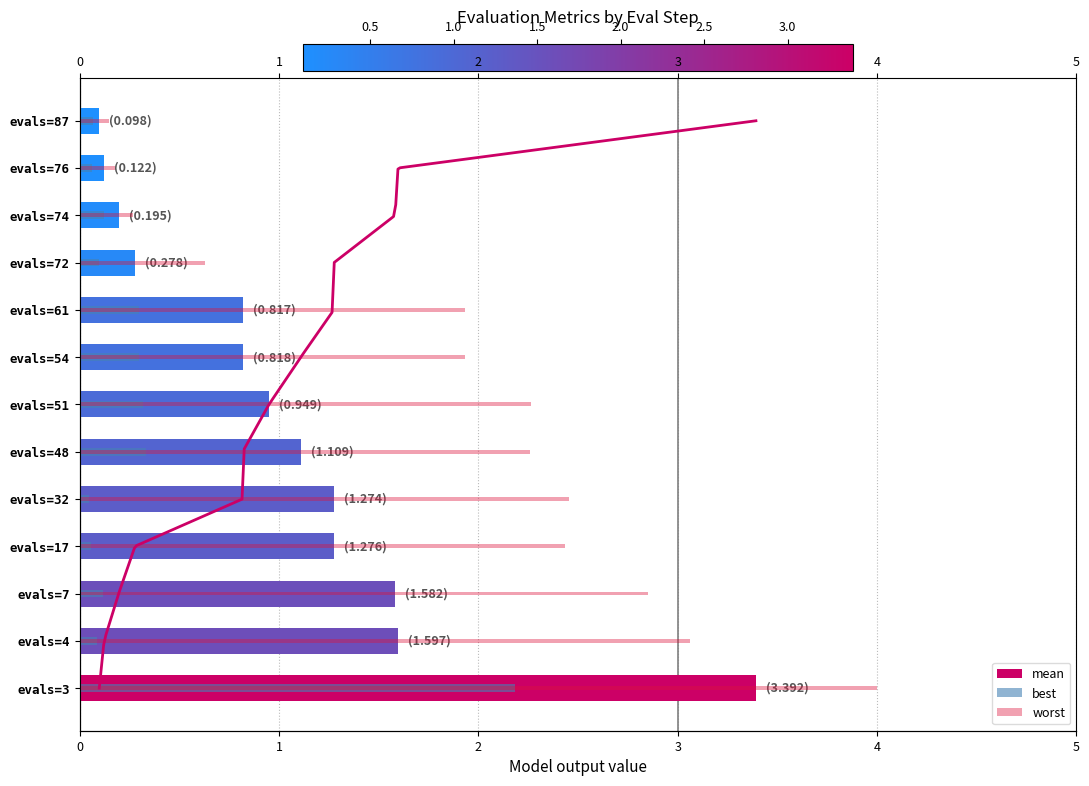

How many categories are shown in the chart?

13